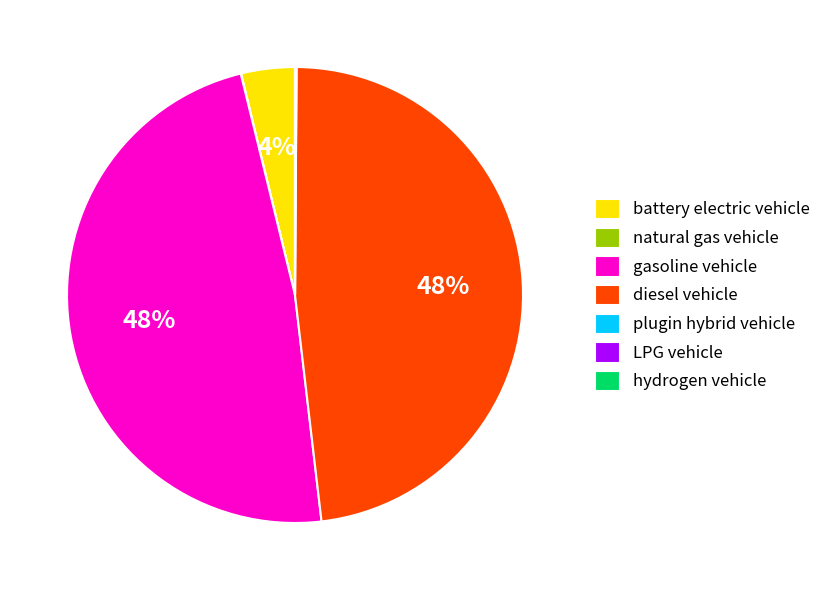

To the nearest percent, what is the average slice percentage?

14%